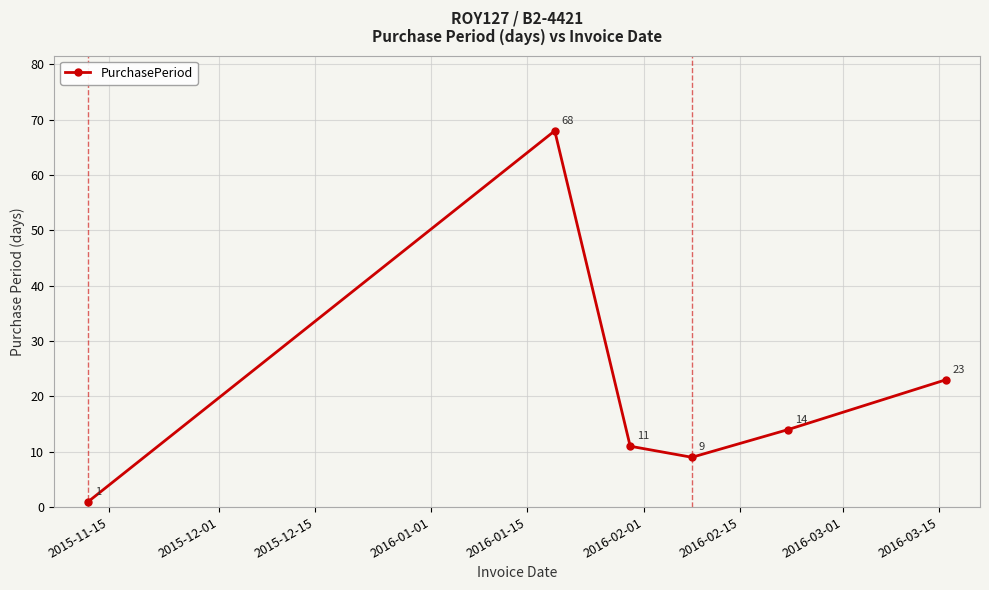

Count the number of categories in the chart.

6